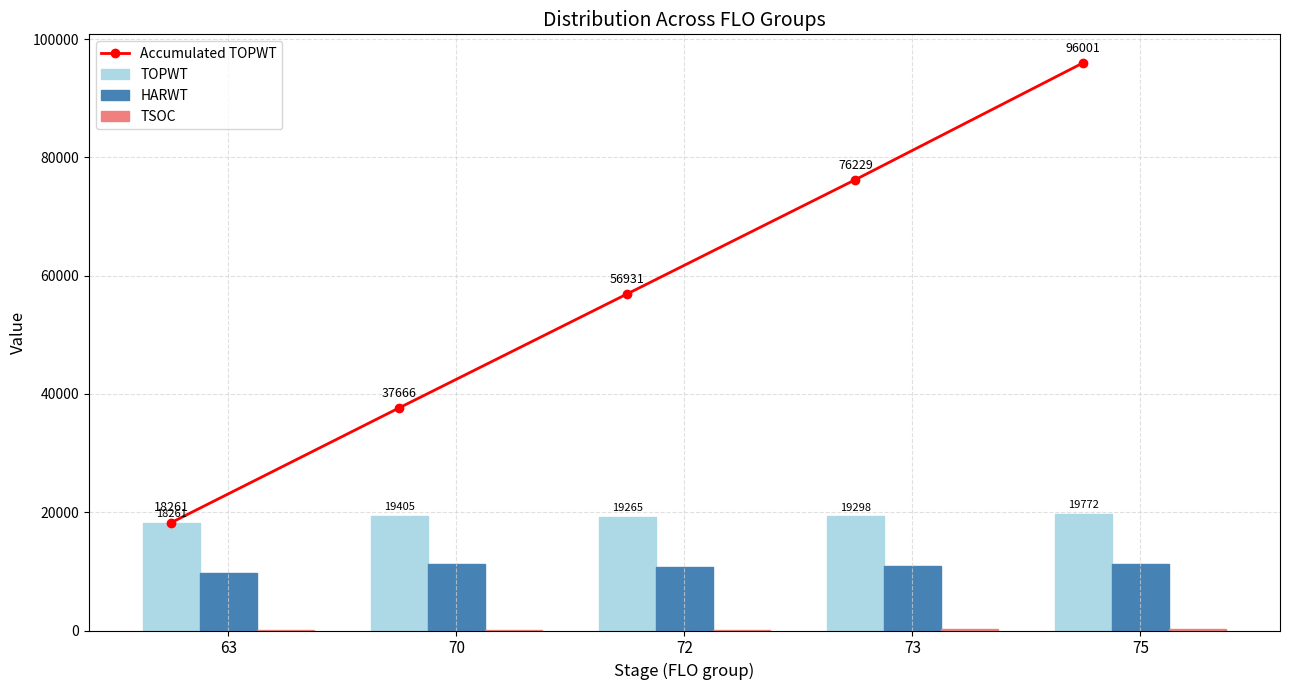

What is the approximate value of HARWT at 70?

11174.0